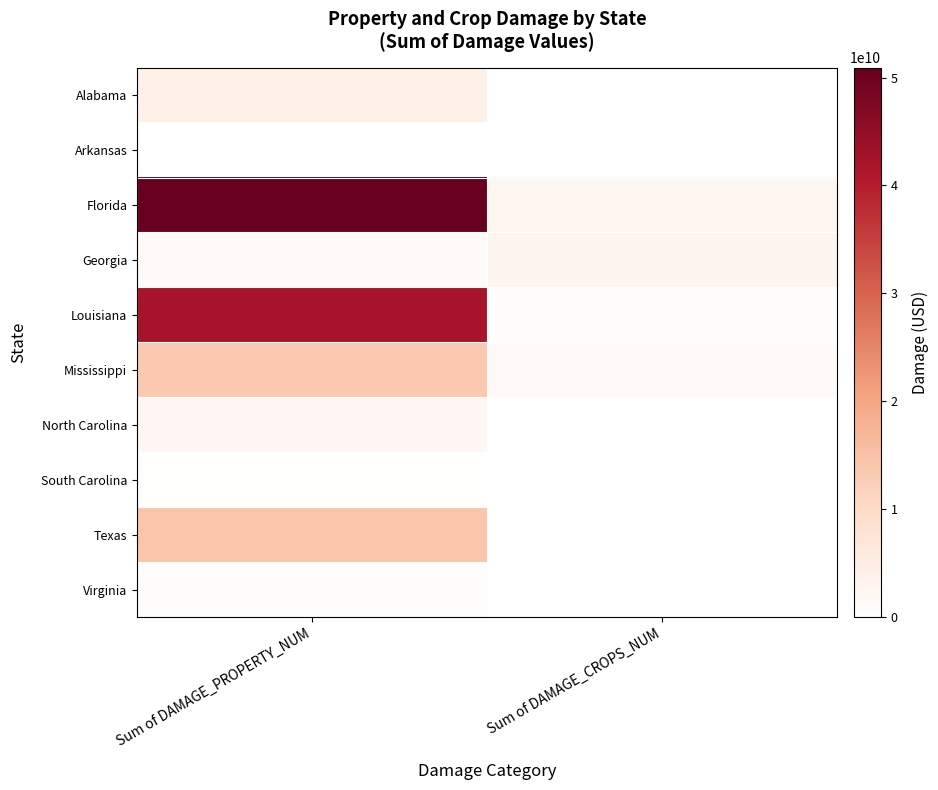

What is the difference between the highest and lowest values at Sum of DAMAGE_PROPERTY_NUM?

50918881000